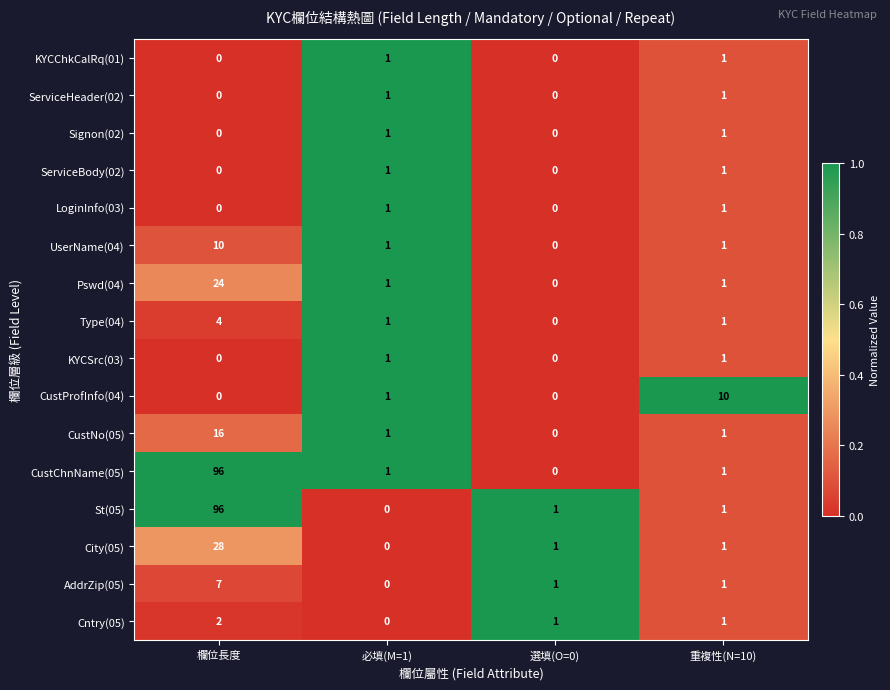

What is the difference between the highest and lowest values at 必填(M=1)?

1